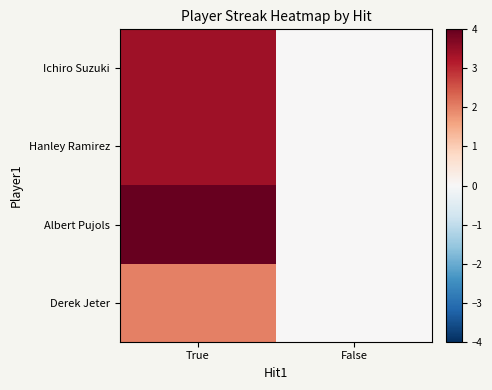

What is the total value across all series at True?

12.8